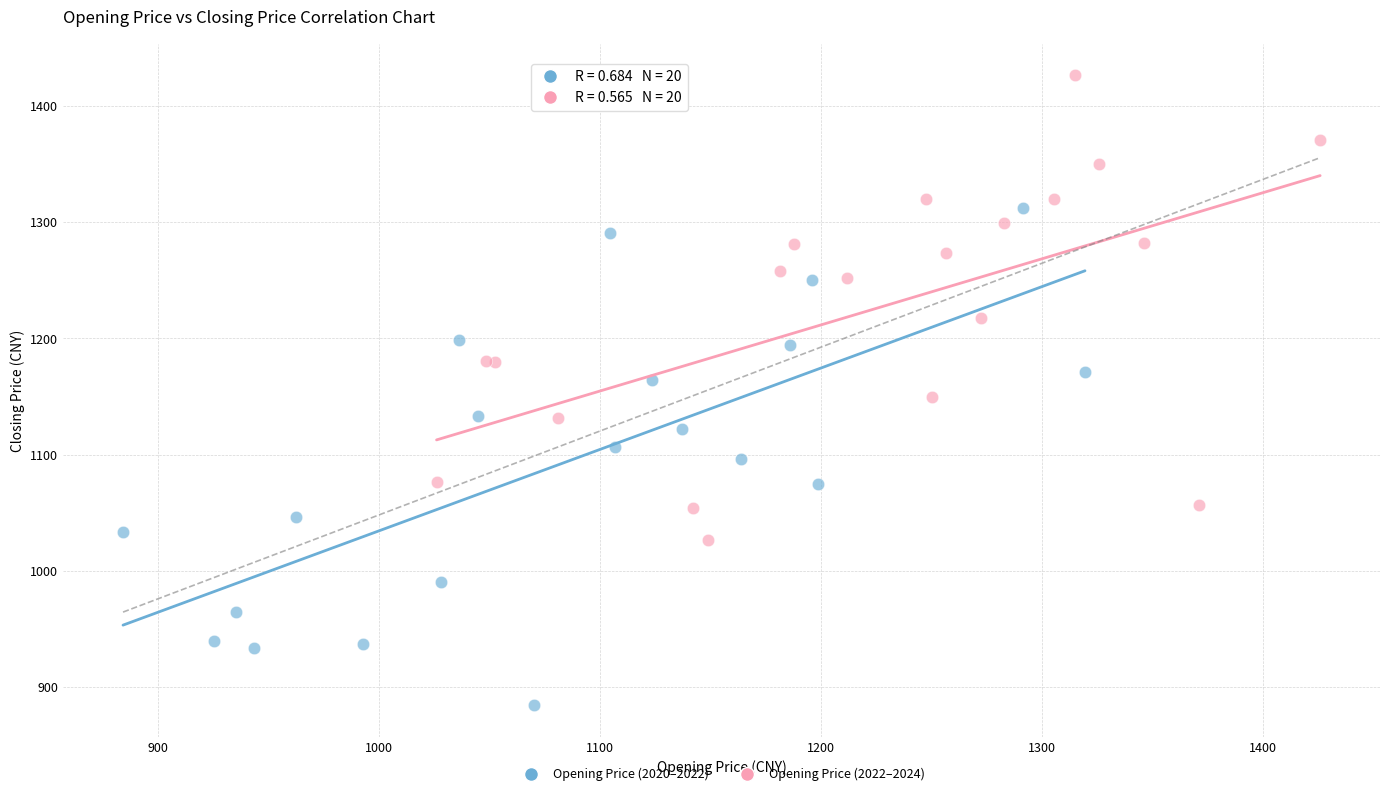

Which series has the largest Y range (max minus min)?

Opening Price (2020–2022)